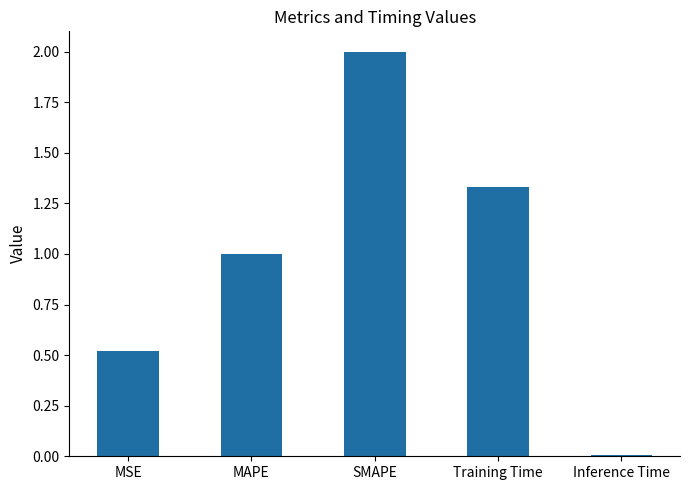

What is the sum of all values?

4.9